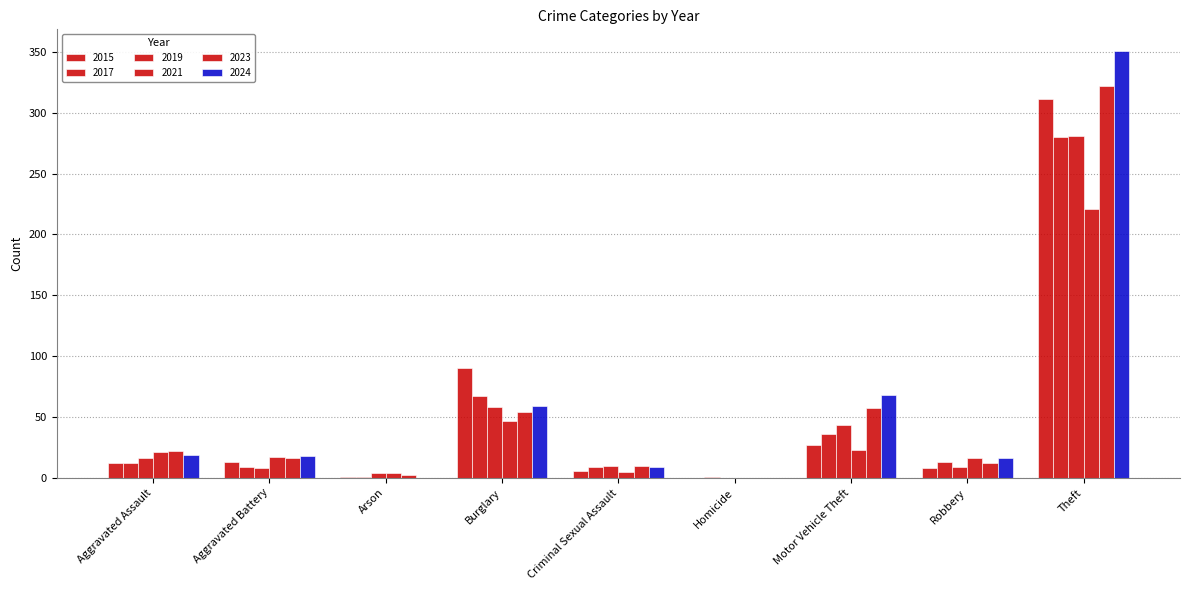

Which series has the largest range (max minus min)?

2024